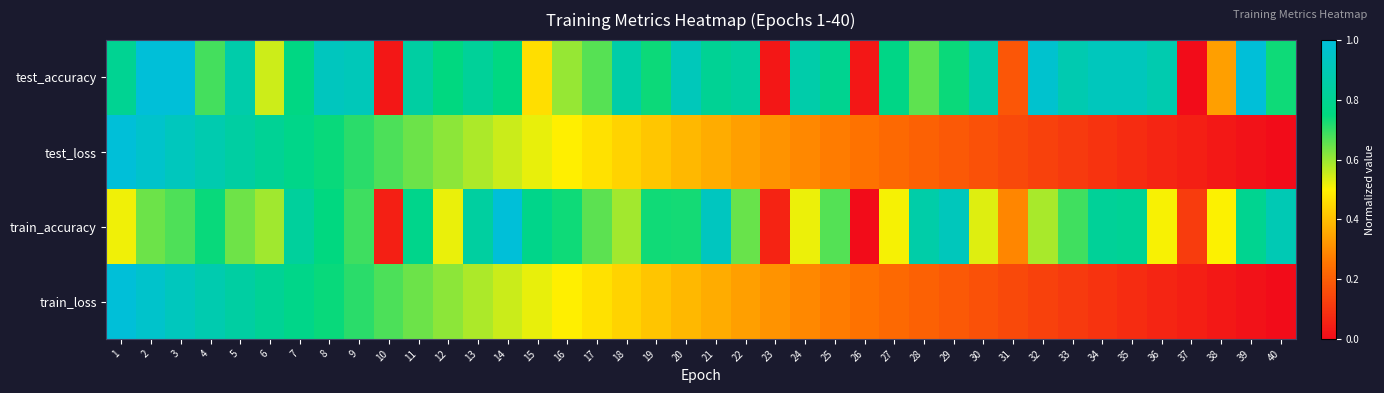

What is the total value across all series at 35?

1.9